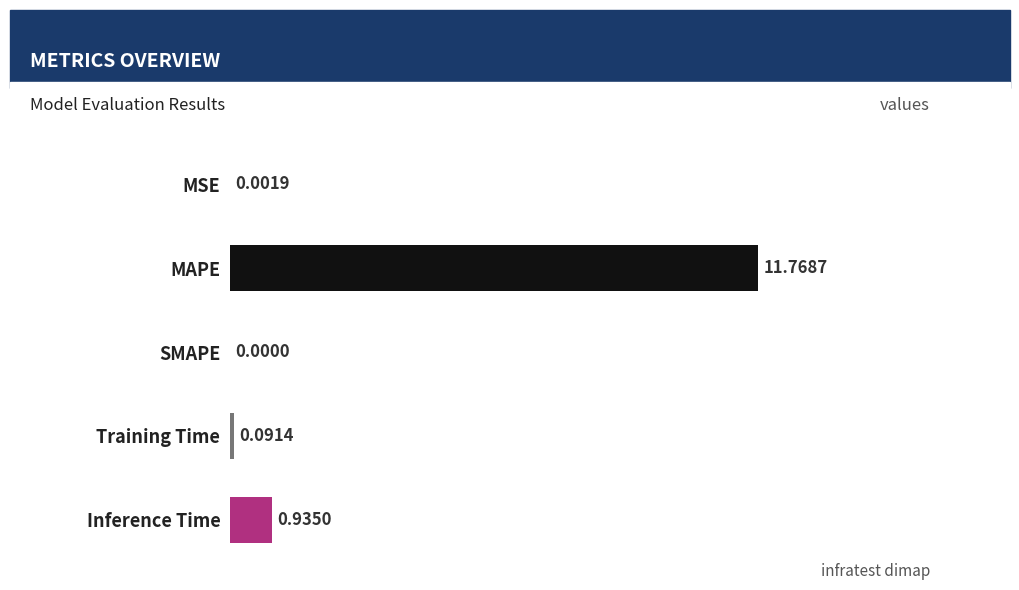

What is the change in value from SMAPE to Training Time?

+0.1